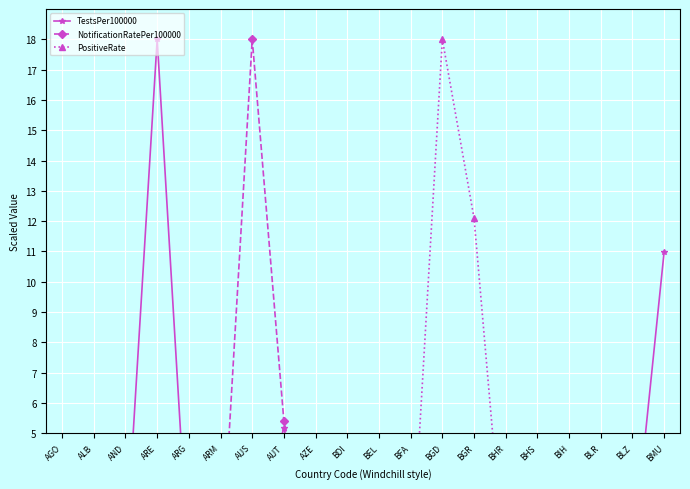

What are all the series names shown in the legend?

TestsPer100000, NotificationRatePer100000, PositiveRate